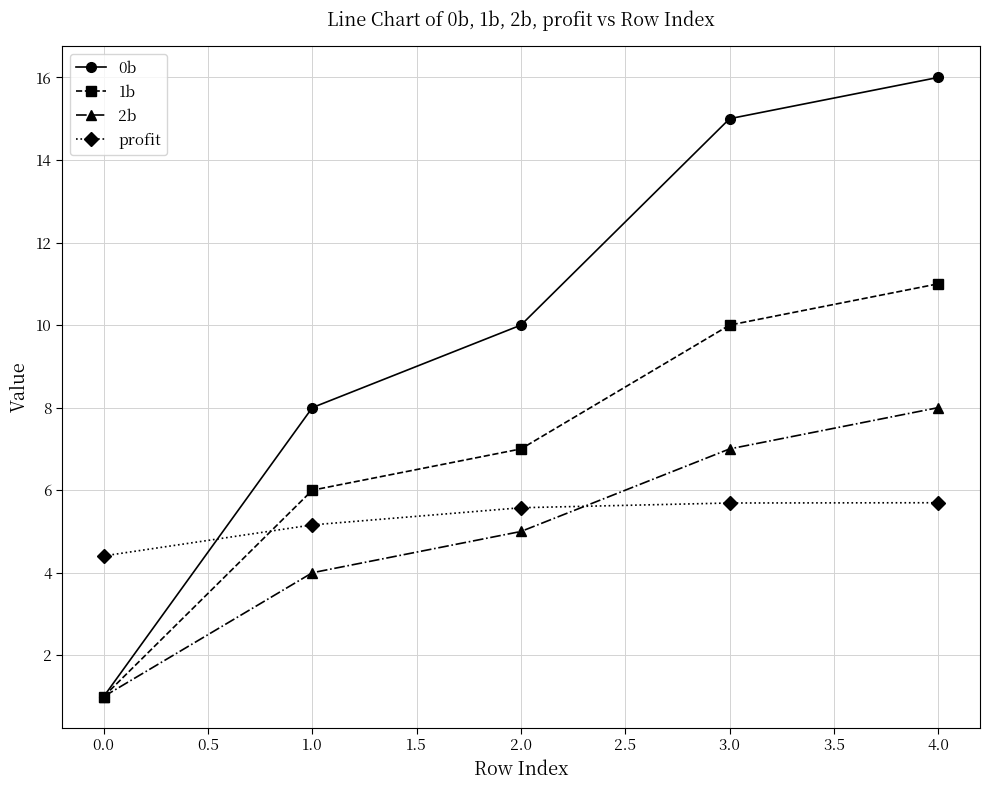

True or false: profit has more than 2 points higher than both neighbors.

False